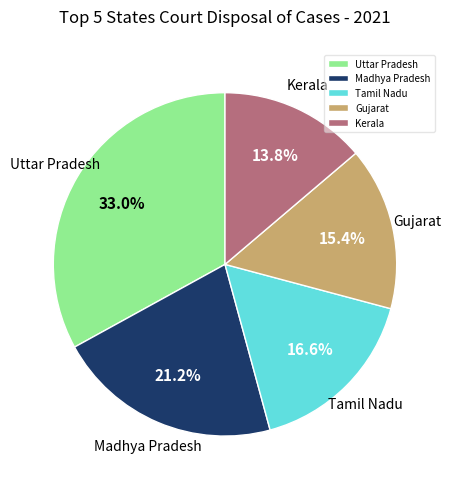

To the nearest percent, what is the average slice percentage?

20%